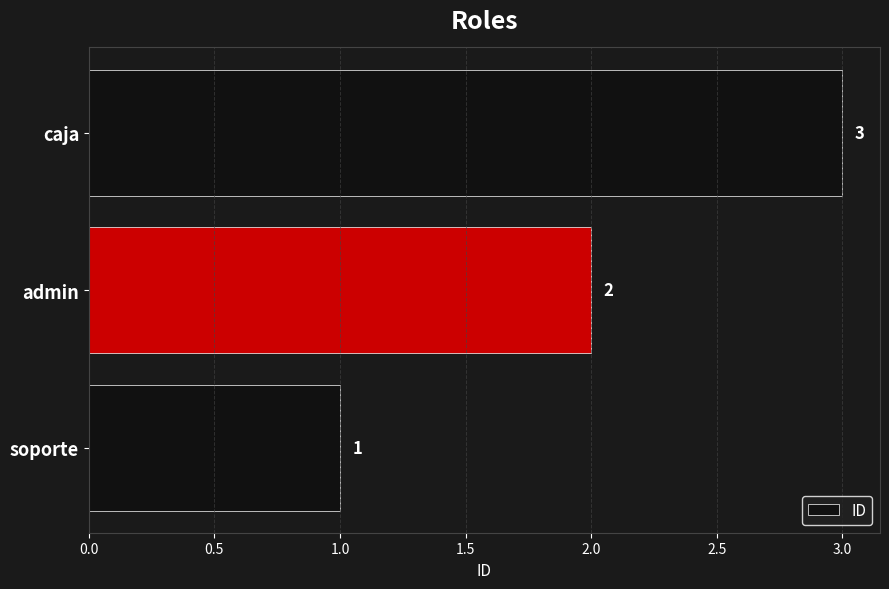

What is the change in value from soporte to admin?

+1